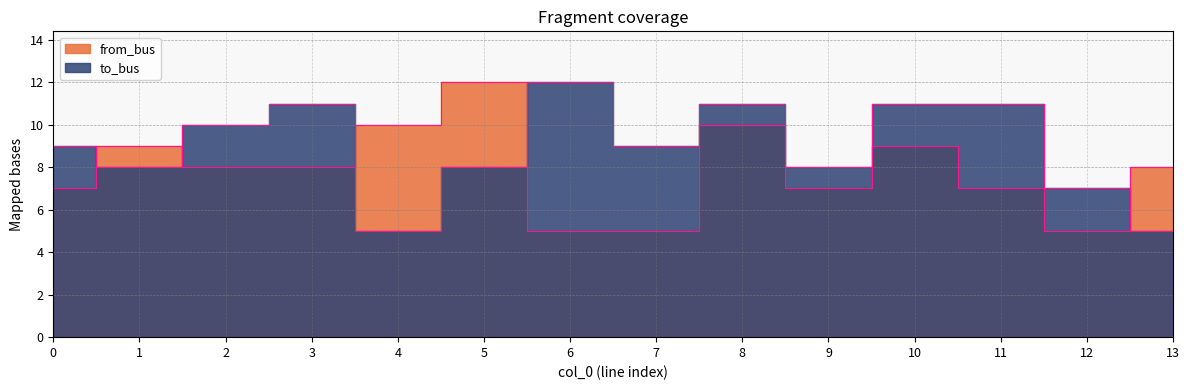

What value does the to_bus series have at 12?

7